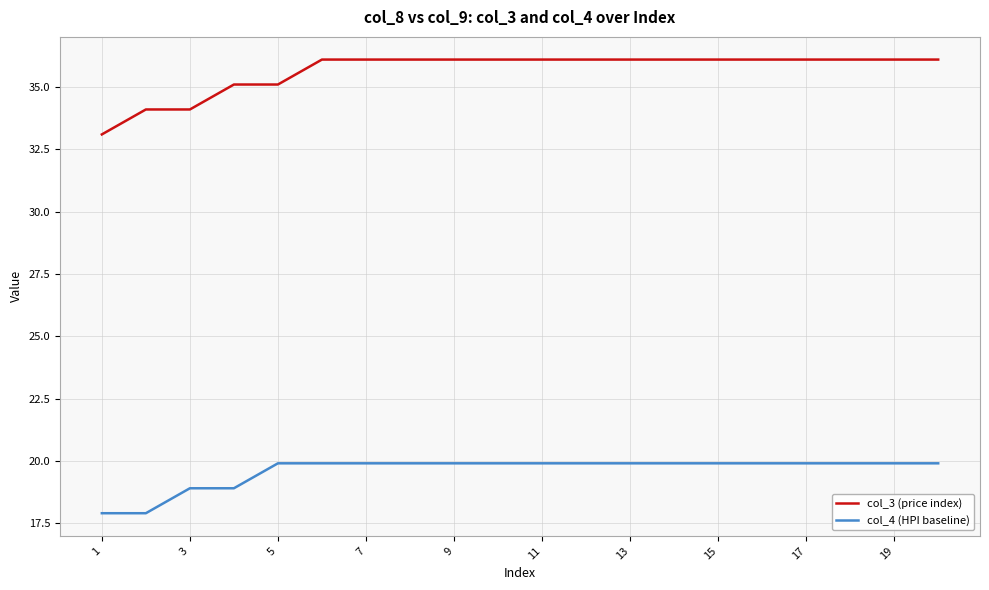

What is the minimum value shown in the chart?

17.9